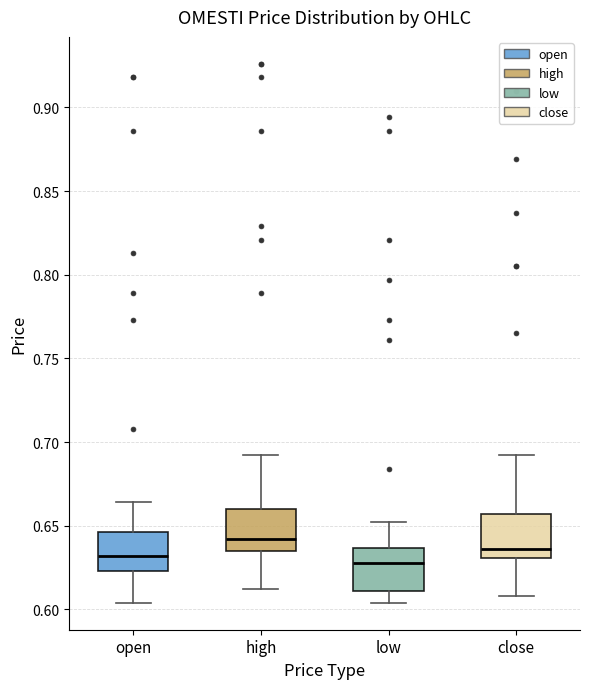

Reading left to right, read every box against the y-axis: the position of its median line, the range the box covers, and the ends of its whiskers. The values are not printed on the chart, so give them approximately, as read against the axis.

open: median 0.630, box 0.625 to 0.645, whiskers 0.605 to 0.665
high: median 0.640, box 0.635 to 0.660, whiskers 0.610 to 0.690
low: median 0.630, box 0.610 to 0.635, whiskers 0.605 to 0.650
close: median 0.635, box 0.630 to 0.655, whiskers 0.610 to 0.690